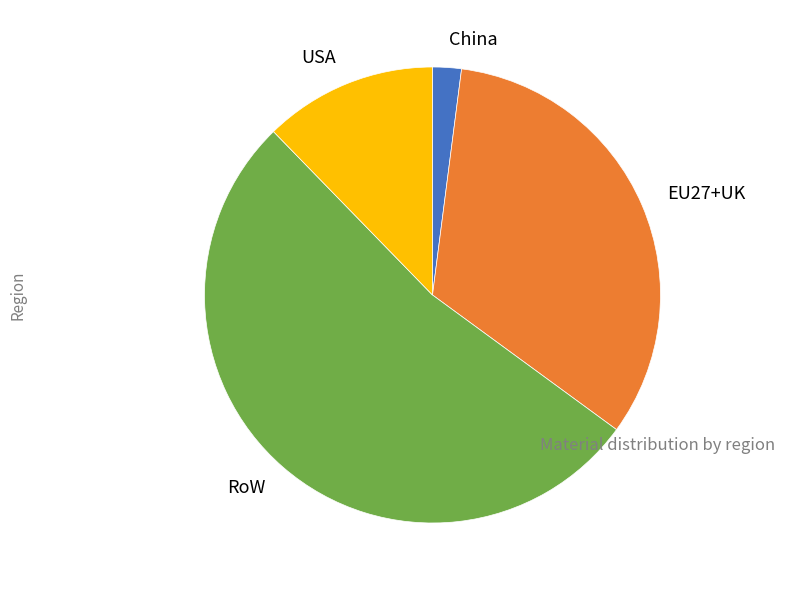

Which slice is the smallest?

China